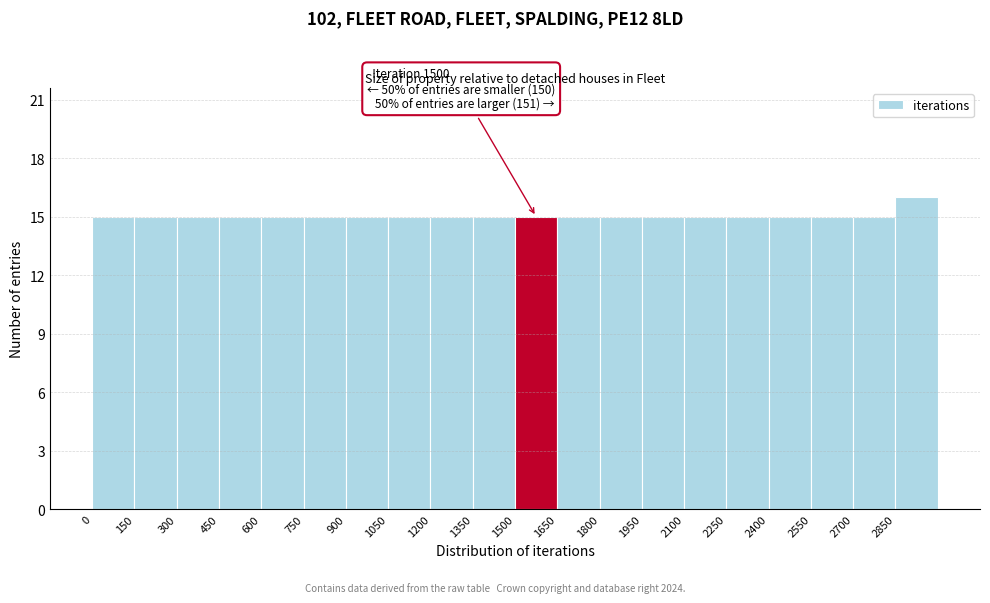

Over which range of the x-axis is the bar tallest?

2850 to 3000